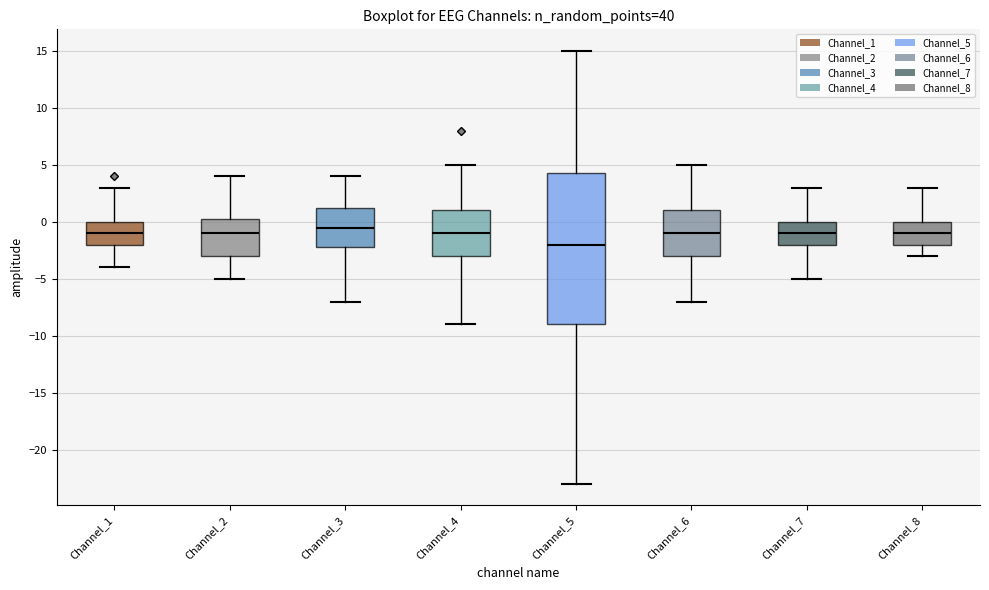

Which box is the tallest, from its lower edge to its upper edge?

Channel_5